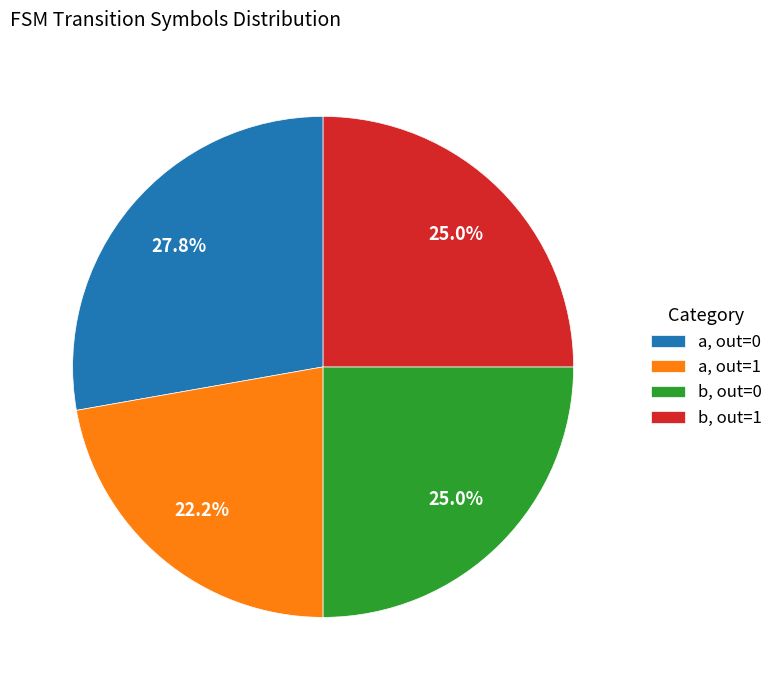

What portion of the pie excludes a, out=1?

77.8%